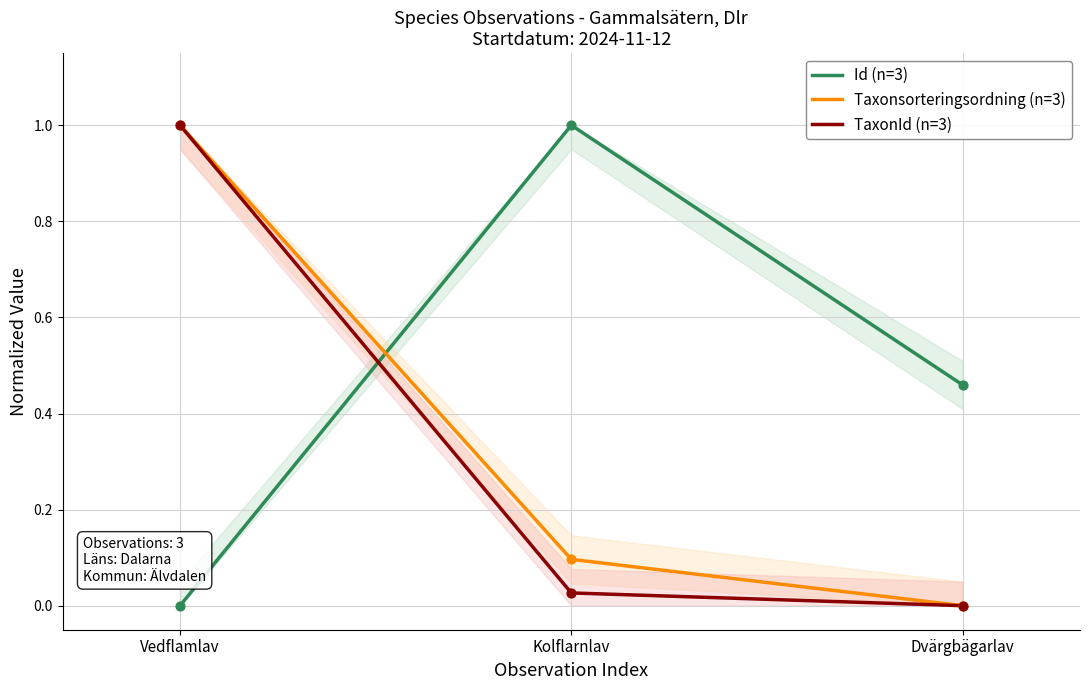

At how many categories does at least one series exceed 0?

3